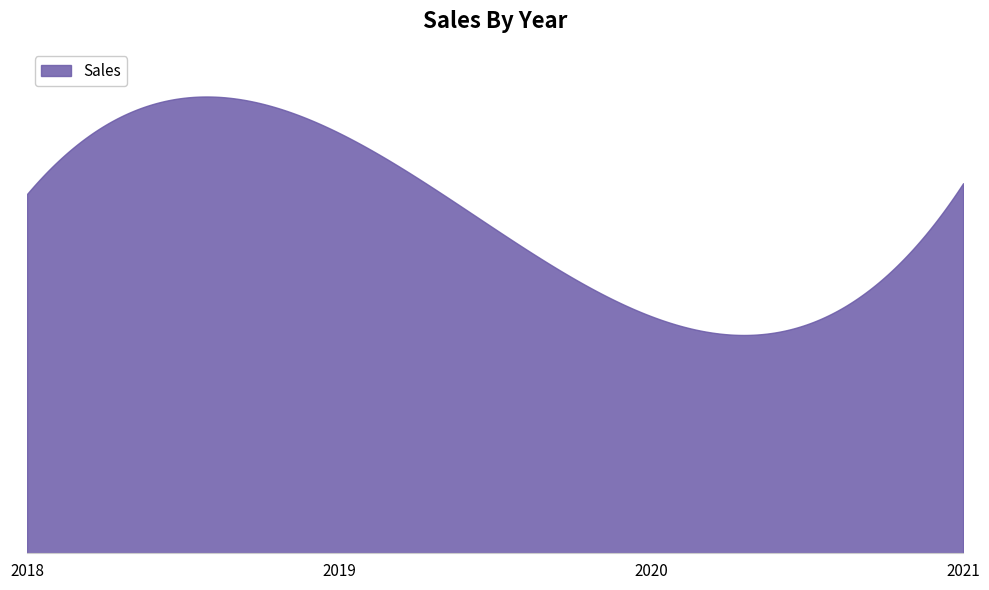

Does the chart have visible grid lines?

No